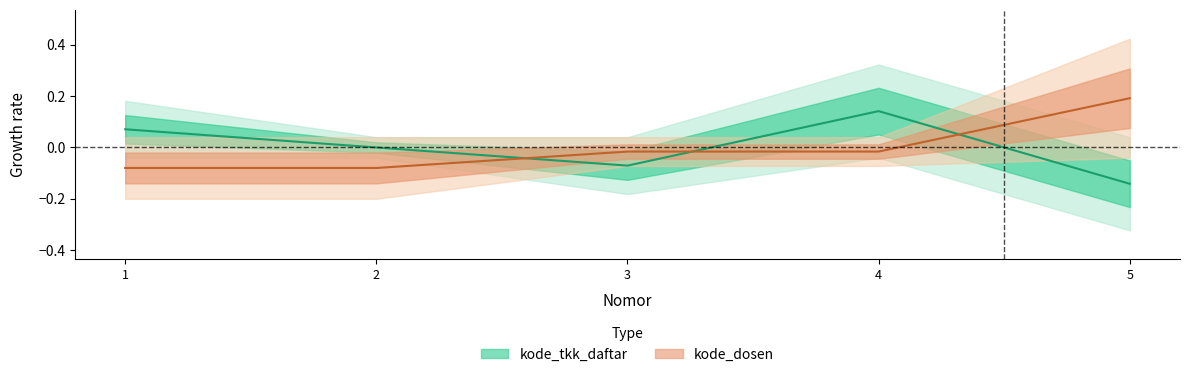

Which category has the highest value in the kode_tkk_daftar series?

4